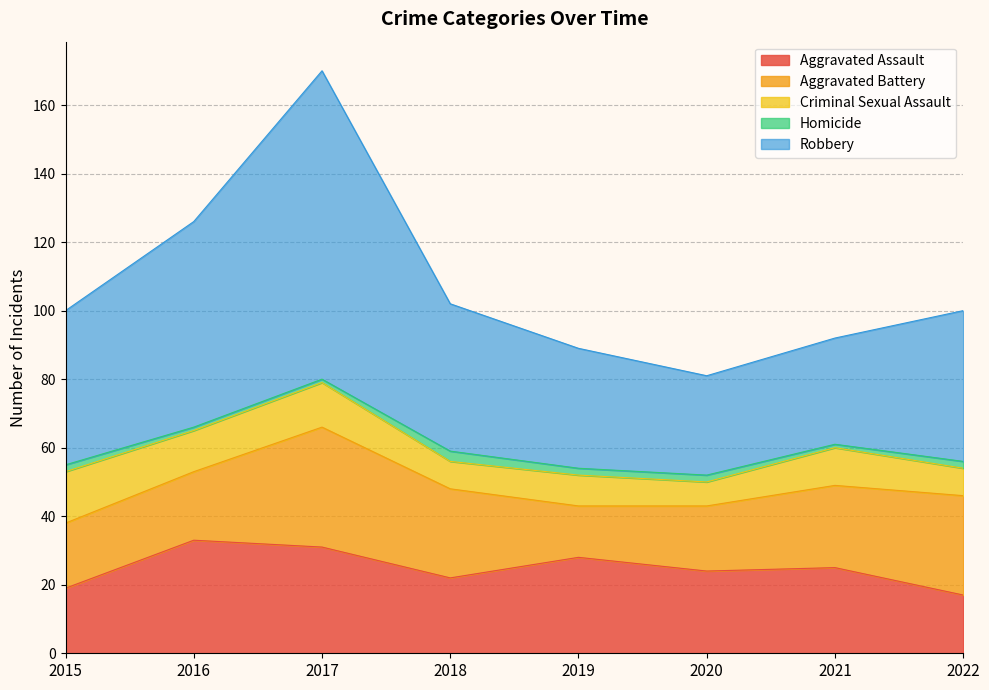

Reading left to right, transcribe all the data shown in this chart.

Aggravated Assault: 2015=19	2016=33	2017=31	2018=22	2019=28	2020=24	2021=25	2022=17
Aggravated Battery: 2015=19	2016=20	2017=35	2018=26	2019=15	2020=19	2021=24	2022=29
Criminal Sexual Assault: 2015=15	2016=12	2017=13	2018=8	2019=9	2020=7	2021=11	2022=8
Homicide: 2015=2	2016=1	2017=1	2018=3	2019=2	2020=2	2021=1	2022=2
Robbery: 2015=45	2016=60	2017=90	2018=43	2019=35	2020=29	2021=31	2022=44